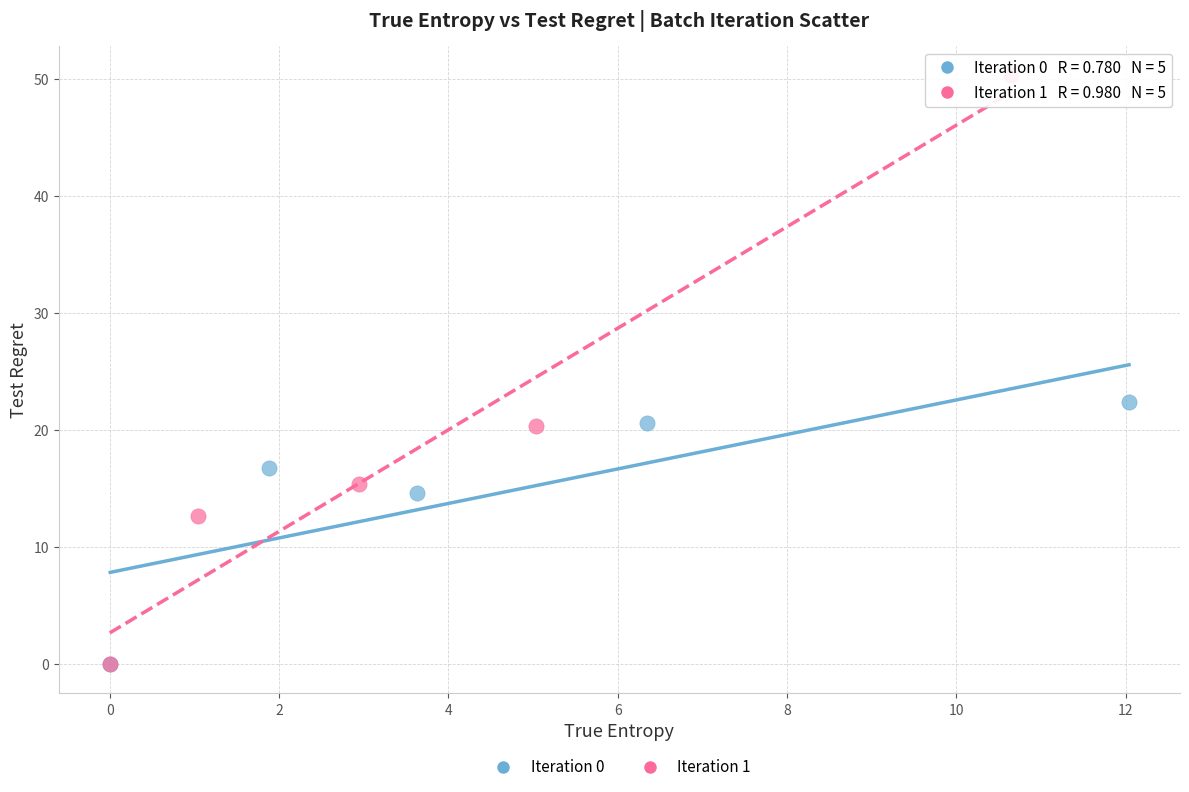

Which series contains the highest Y value?

Iteration 1